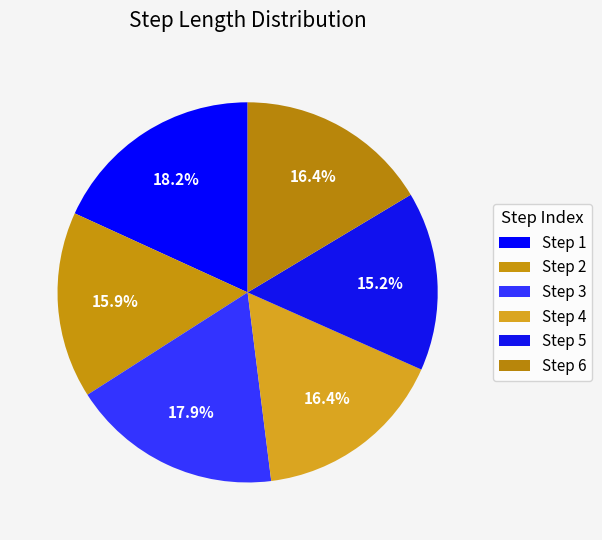

Does any single category account for the majority?

No